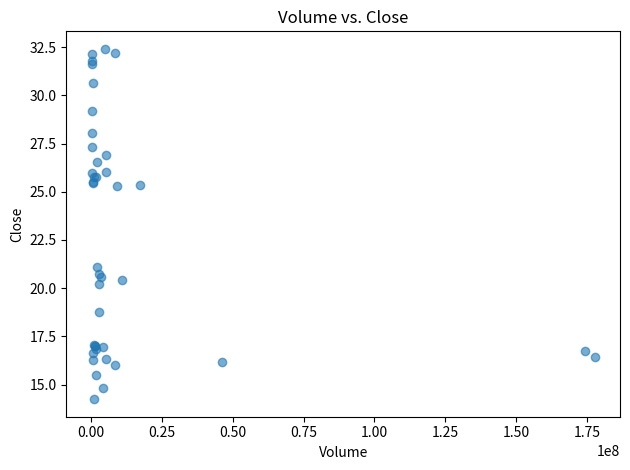

What Y value in the scatter plot is closest to 23?

21.1